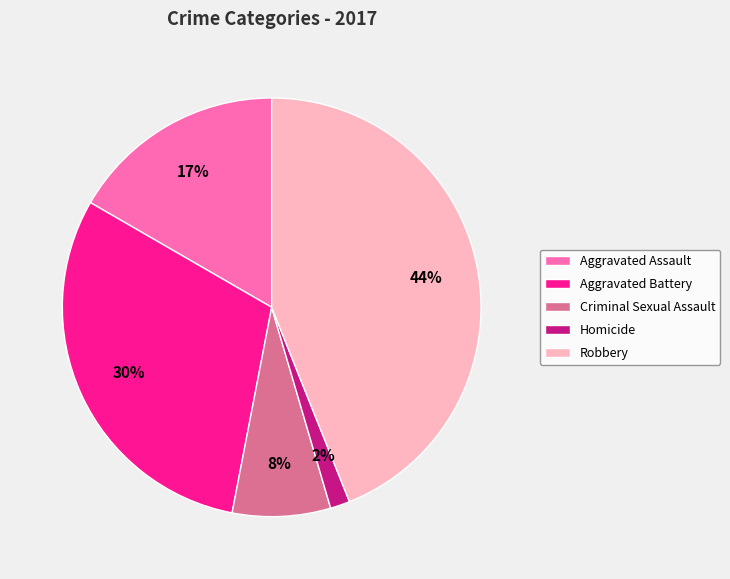

Do Aggravated Assault and Aggravated Battery together represent more than half of the pie?

No